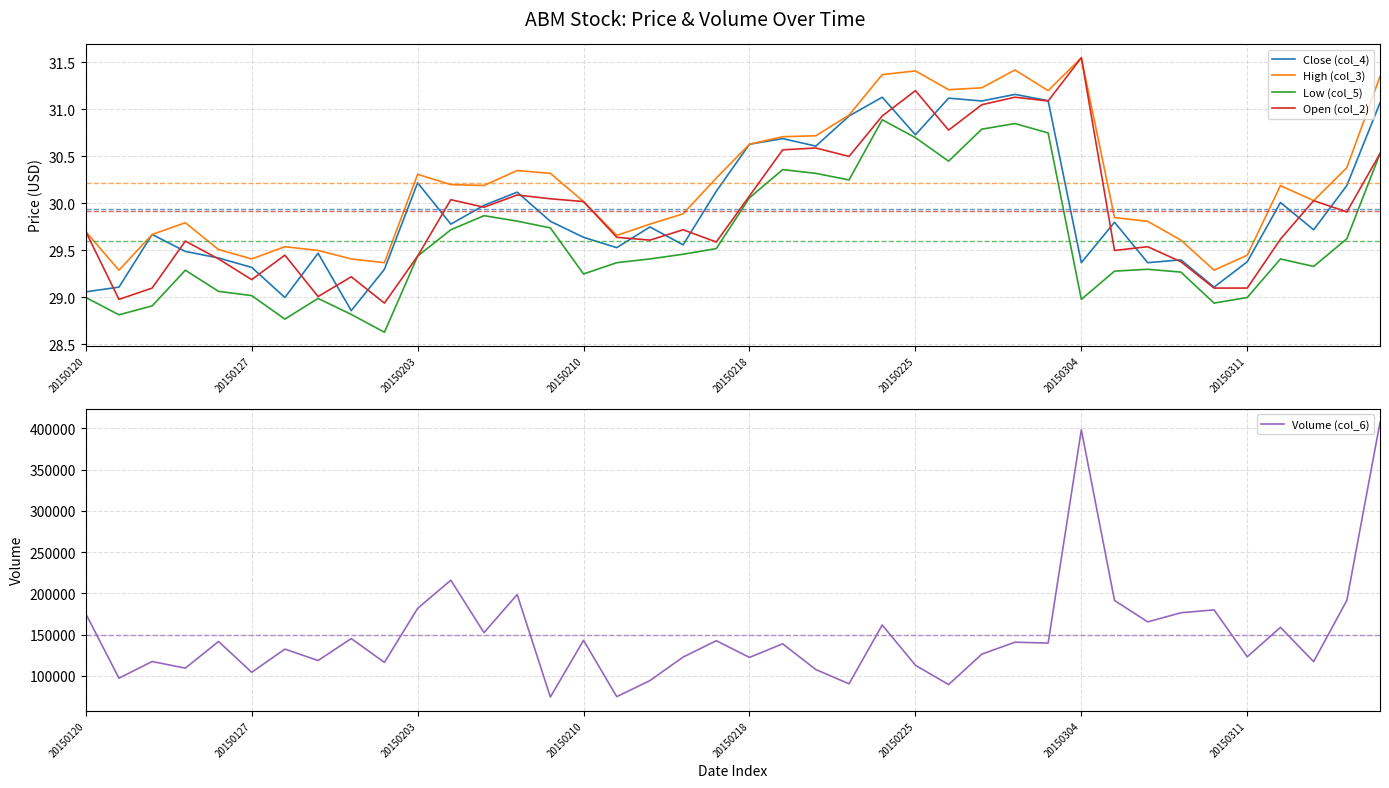

True or false: High (col_3) has a value of 16.1 at 20150218.

False